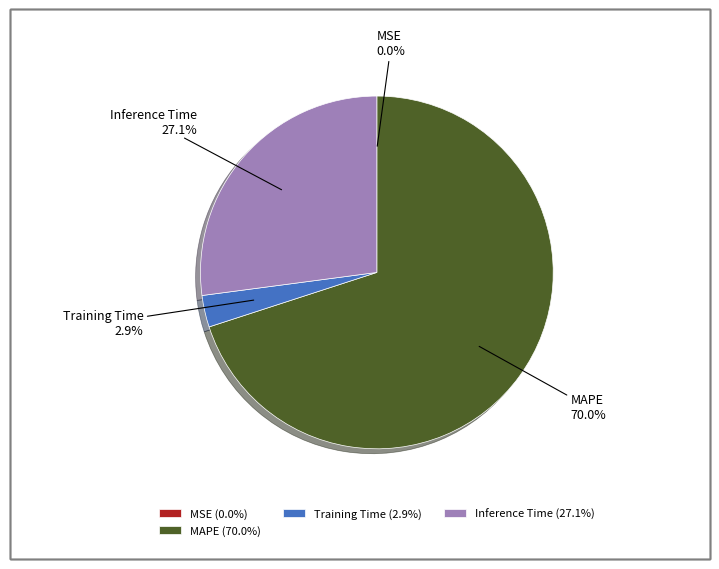

Which category accounts for the majority?

MAPE